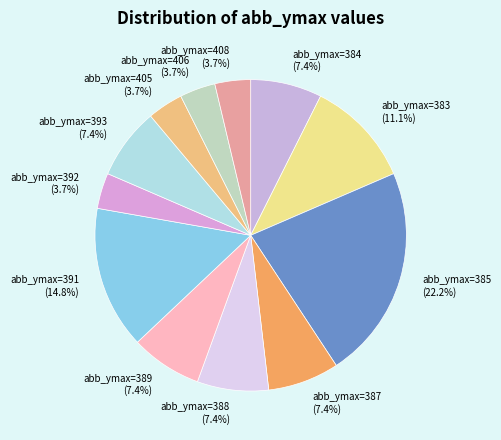

Which category has the biggest portion of the pie?

abb_ymax=385